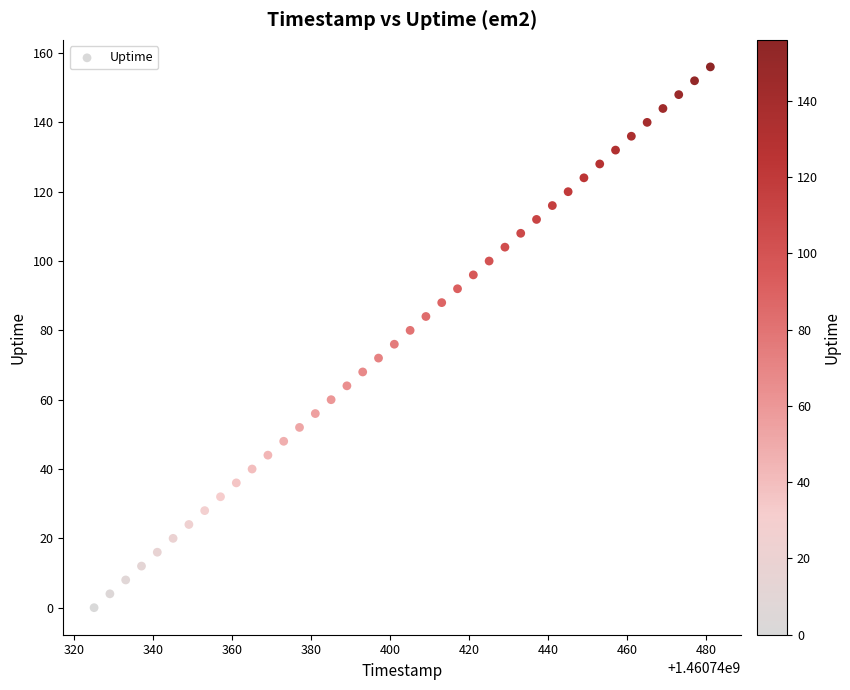

What is the range of X values (max minus min)?

156